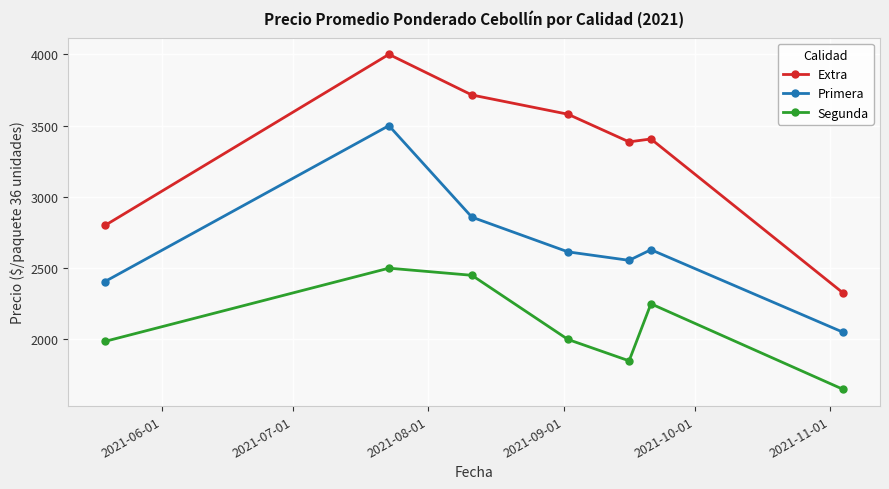

True or false: Extra and Primera cross at least once.

False